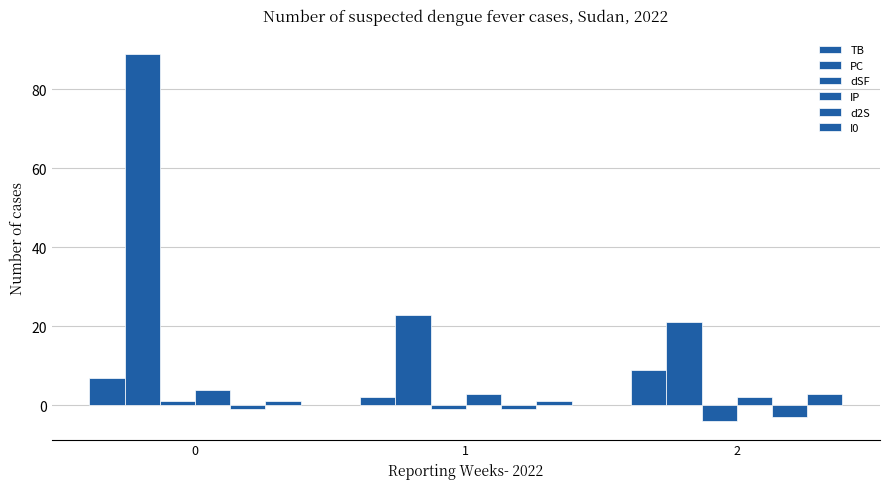

At how many categories does at least one series exceed 6?

3